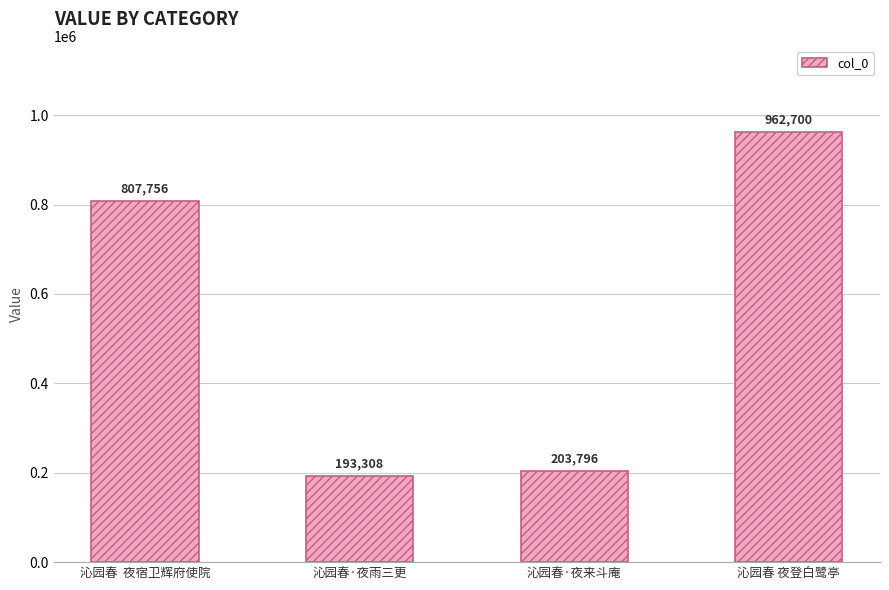

List the labels in order of value, largest first.

沁园春 夜登白鹭亭, 沁园春  夜宿卫辉府使院, 沁园春·夜来斗庵, 沁园春·夜雨三更